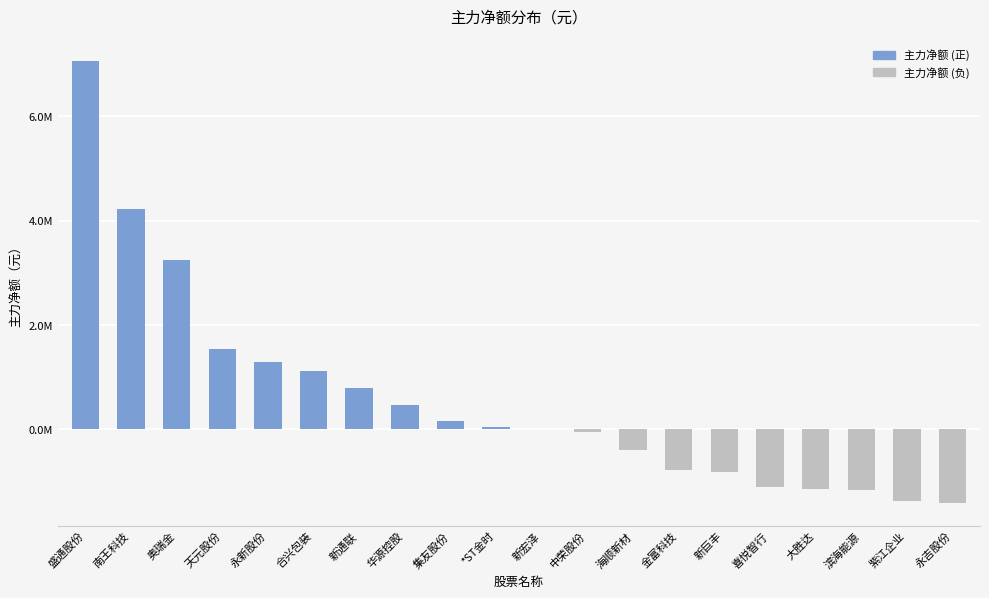

Reading right to left, what are all the values shown in this chart?

-1424961	-1374573	-1163778	-1146346	-1119953	-828501	-782565	-409916	-49887	0	33157	151794	453409	786116	1110178	1286527	1534912	3245426	4216332	7064080